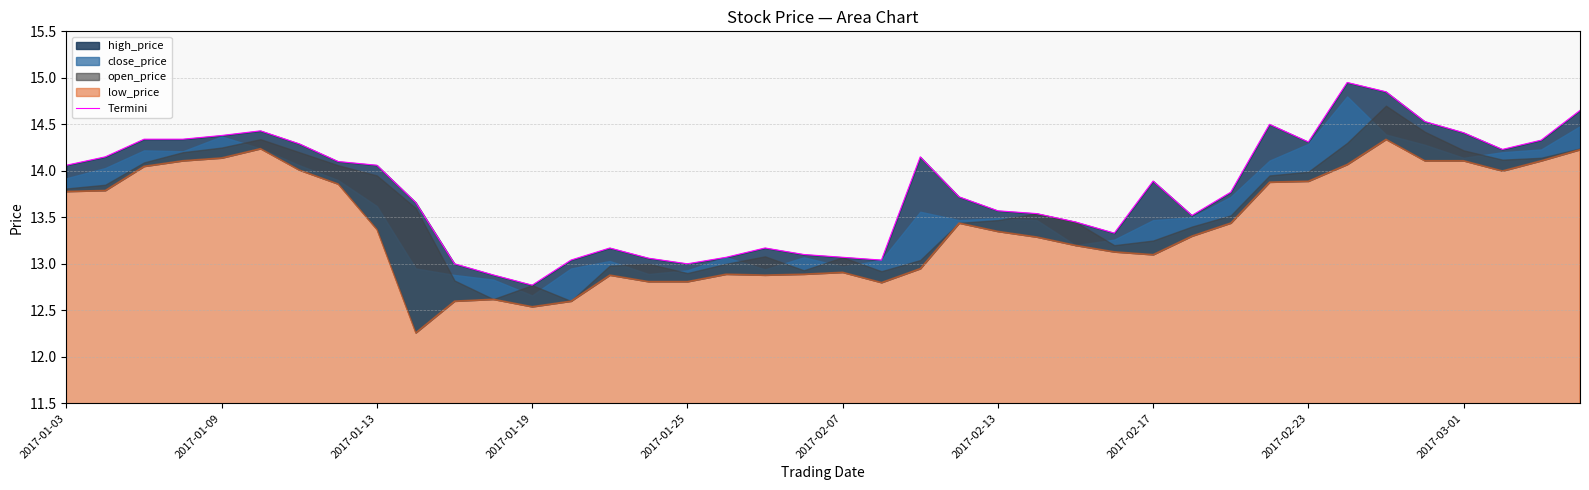

Where is the first local minimum?

2017-01-19